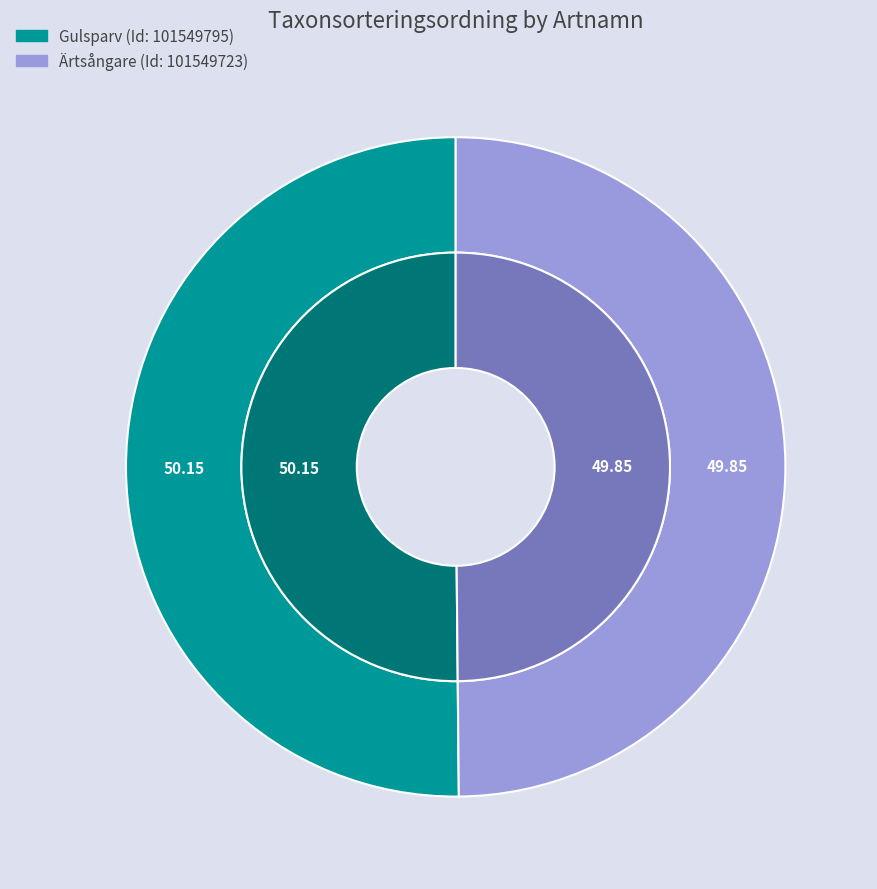

To the nearest percent, what portion does Ärtsångare represent?

50%